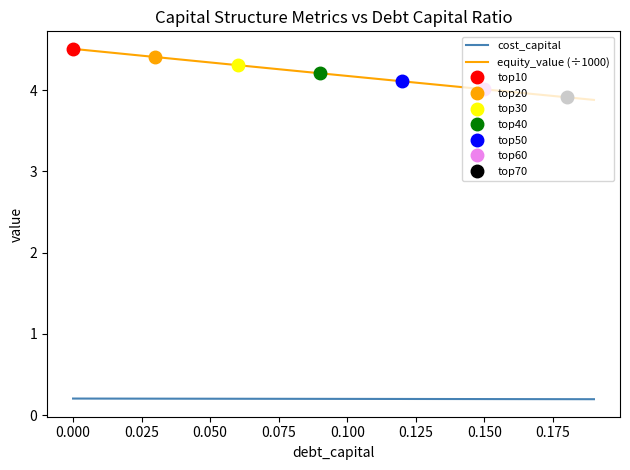

True or false: cost_capital and equity_value (÷1000) cross at least once.

False